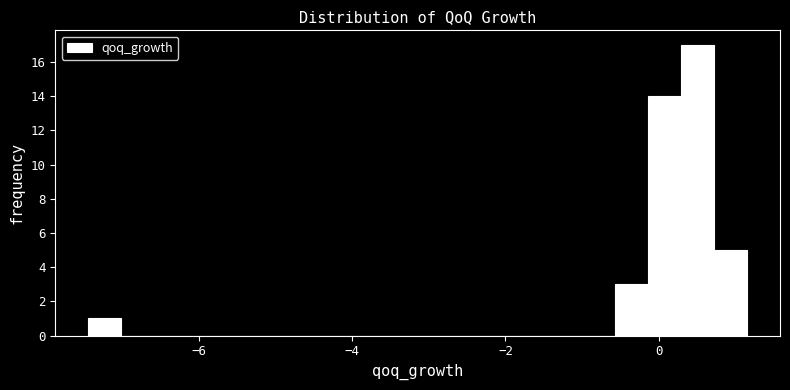

Read against the x-axis, roughly where is the centre of the tallest bar?

0.6